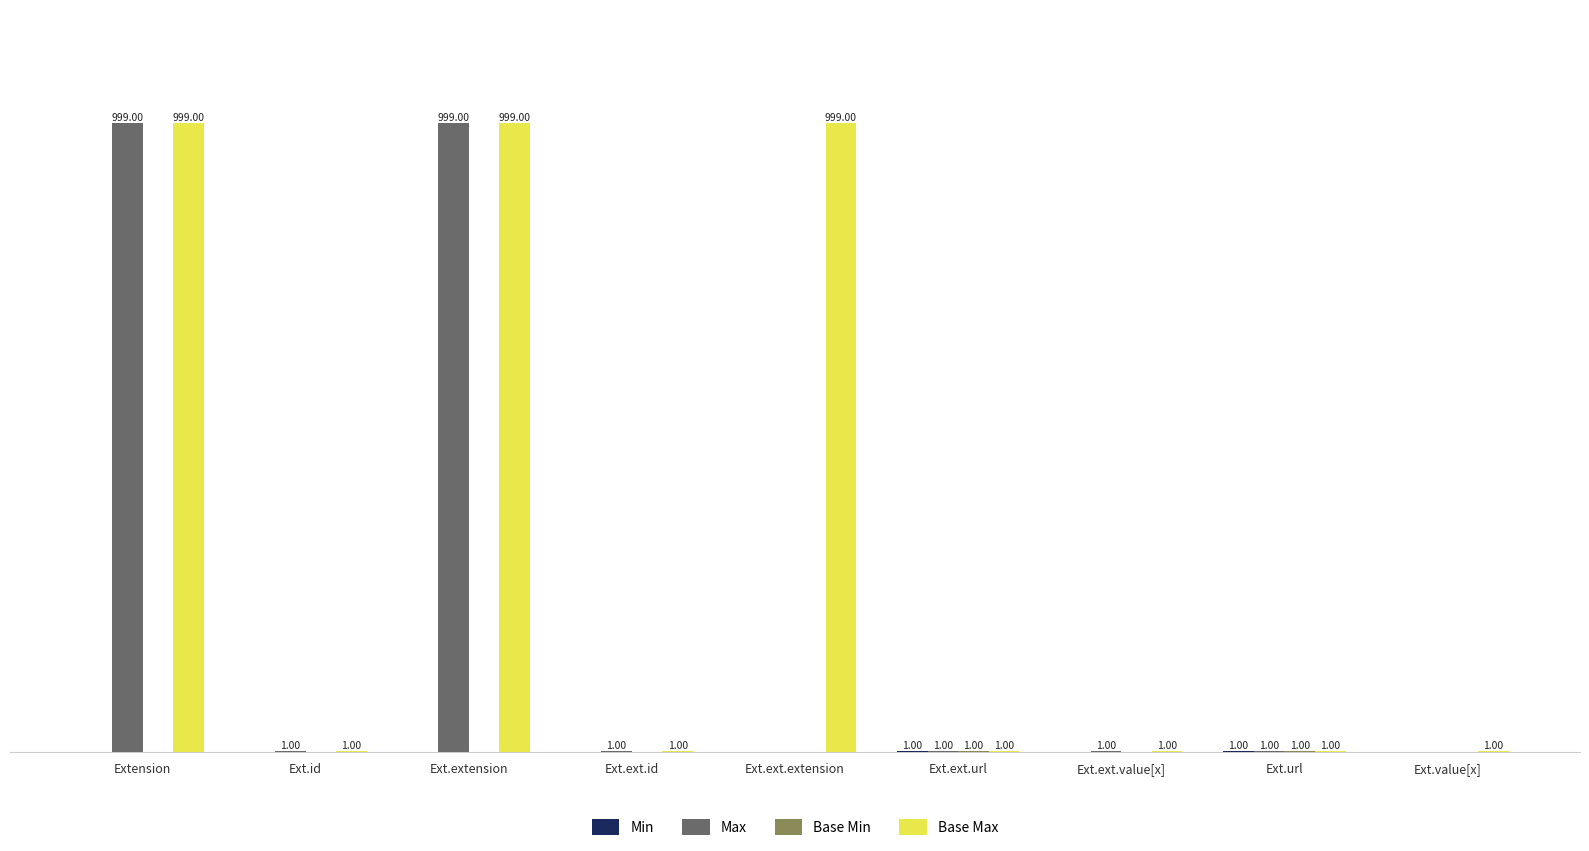

Which series has the largest total across all categories?

Base Max